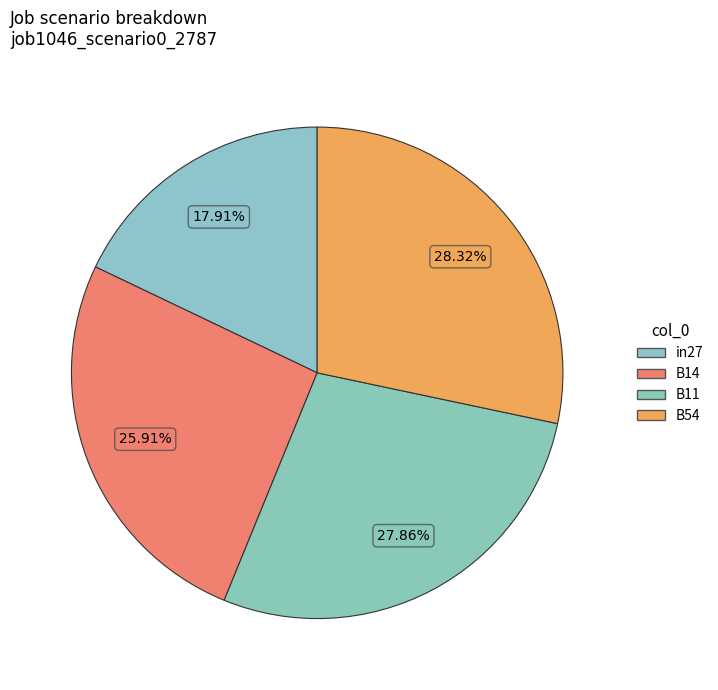

Does any single category account for the majority?

No